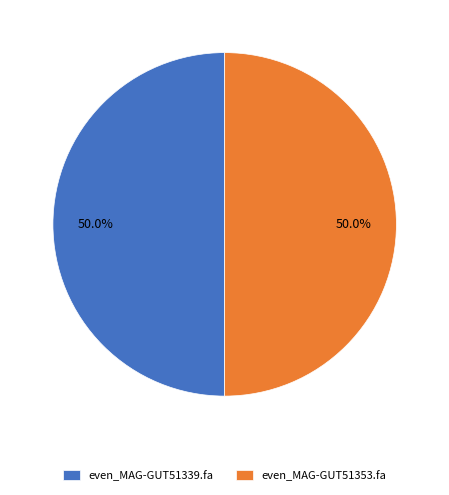

What percentage is NOT represented by even_MAG-GUT51339.fa?

50.0%